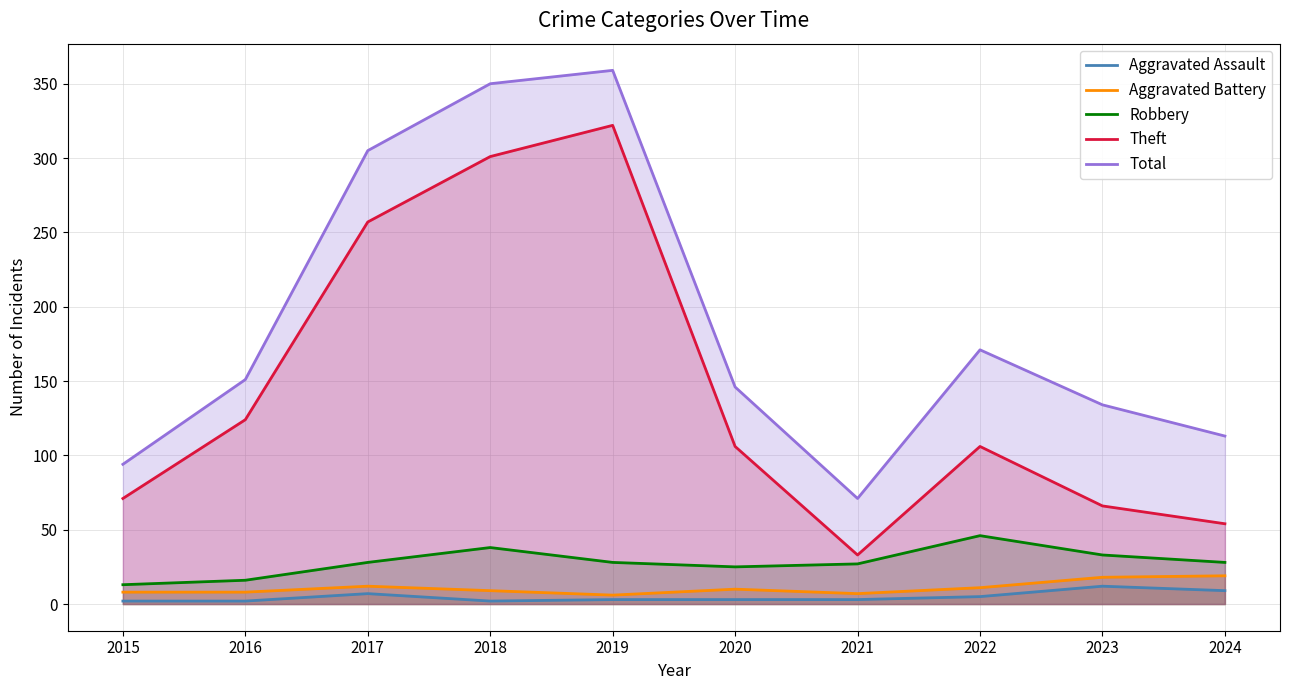

What is the sum of the Aggravated Battery values at 2022 and 2024?

30